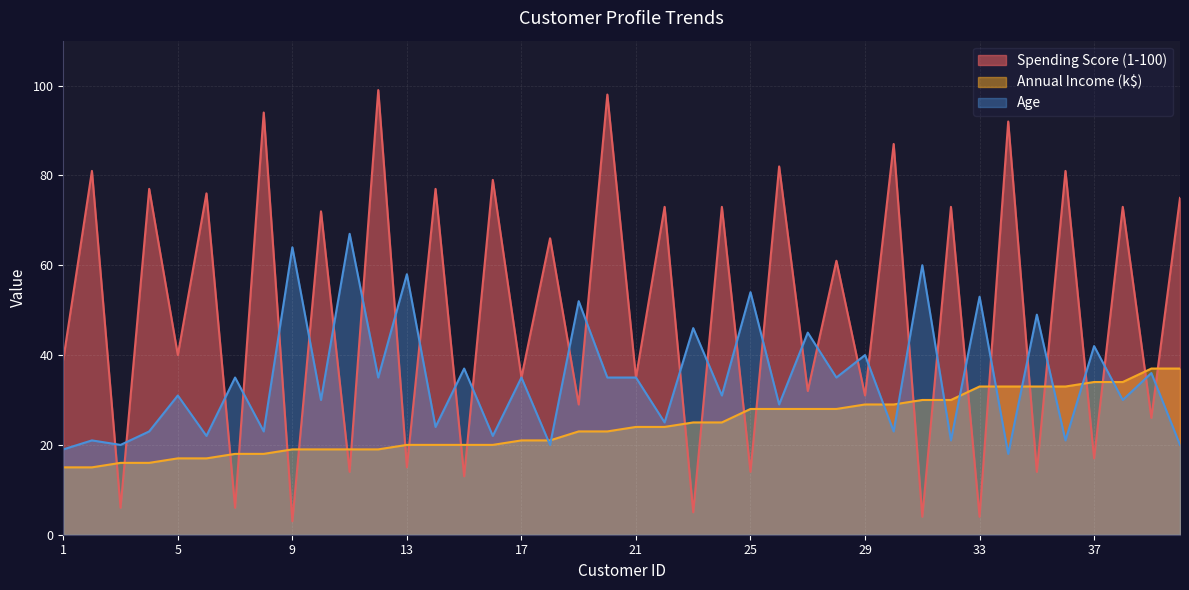

Which series has the largest total across all categories?

Spending Score (1-100)